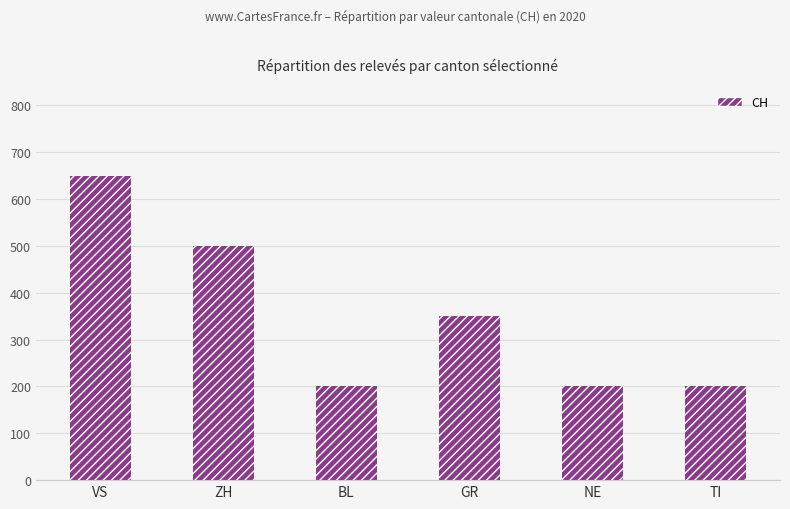

At which label does the data first exceed 350?

VS